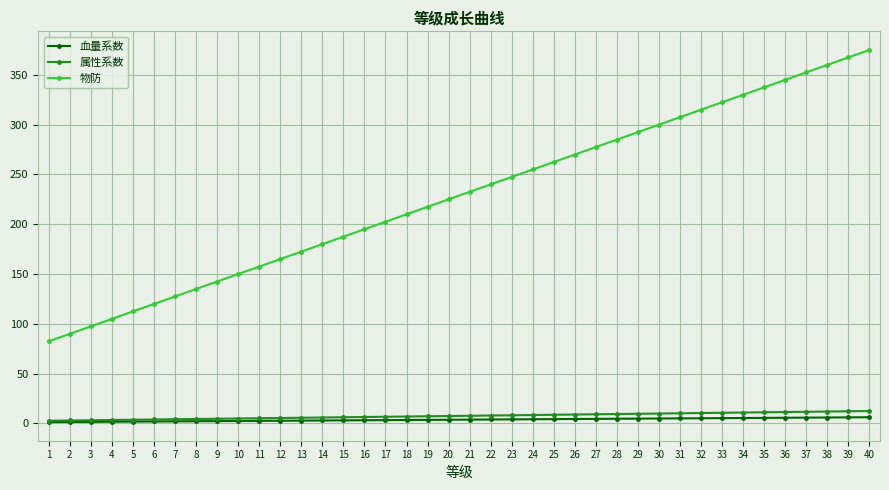

Is the value of 属性系数 at 10 greater than the value of 物防 at 10?

No